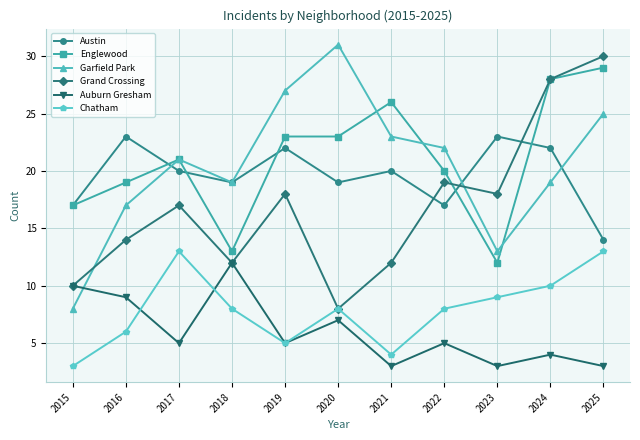

Is the value of Austin at 2016 greater than the value of Grand Crossing at 2015?

Yes